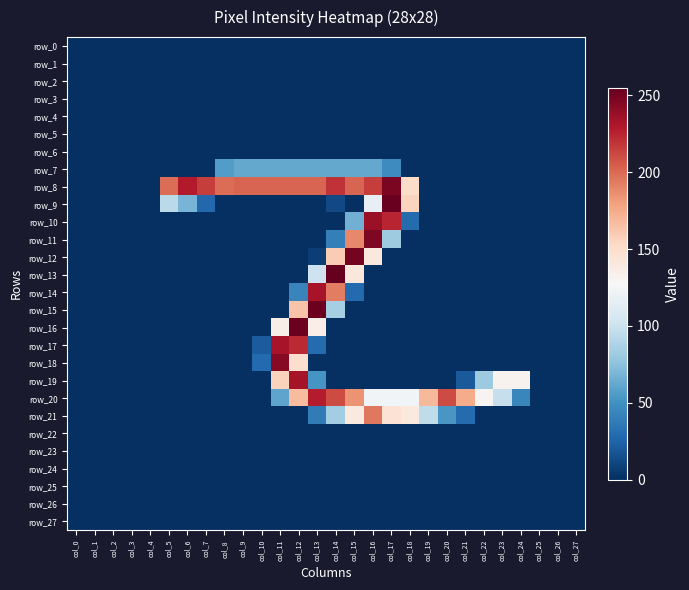

What is the total value across all series at col_20?

264